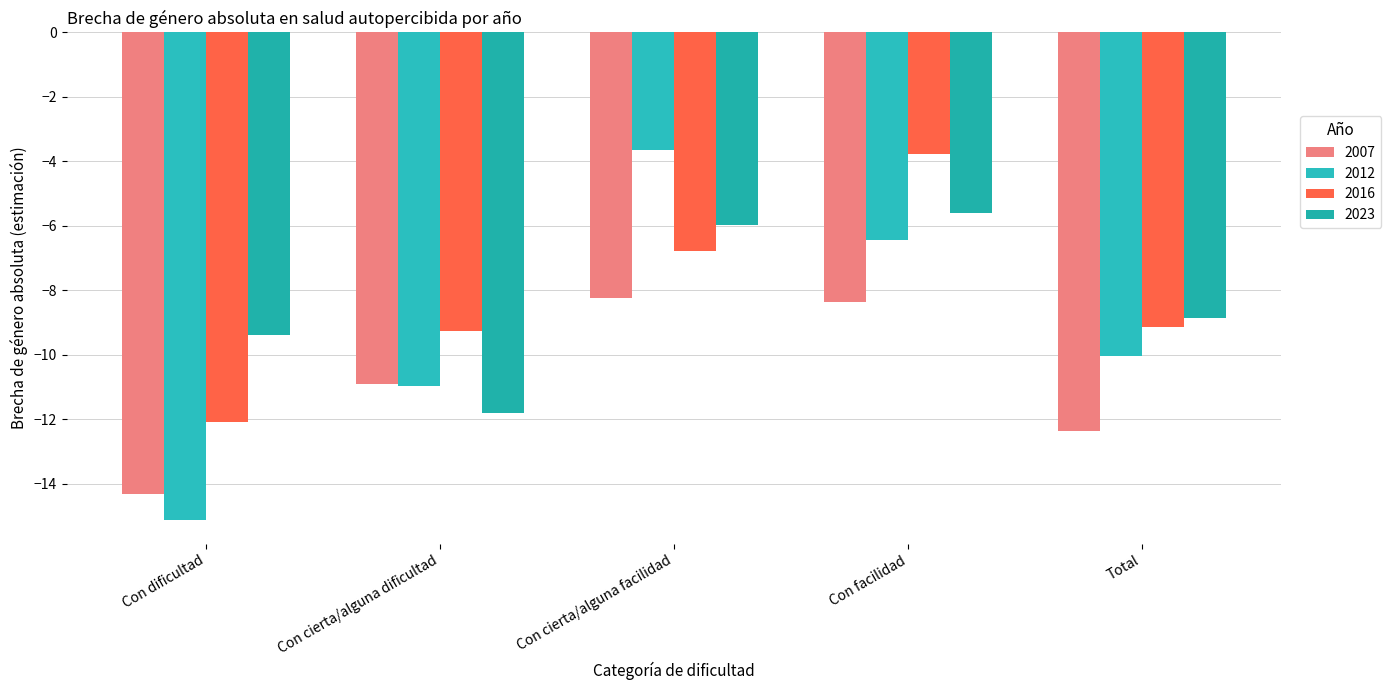

How many groups of bars are there?

5